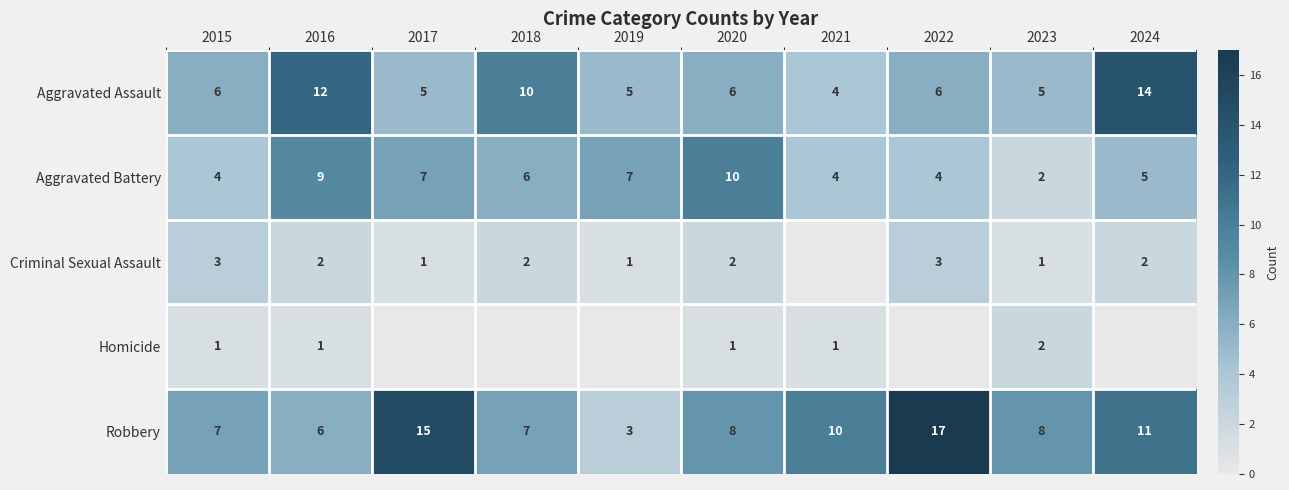

True or false: Aggravated Assault has a value of 9 at 2015.

False